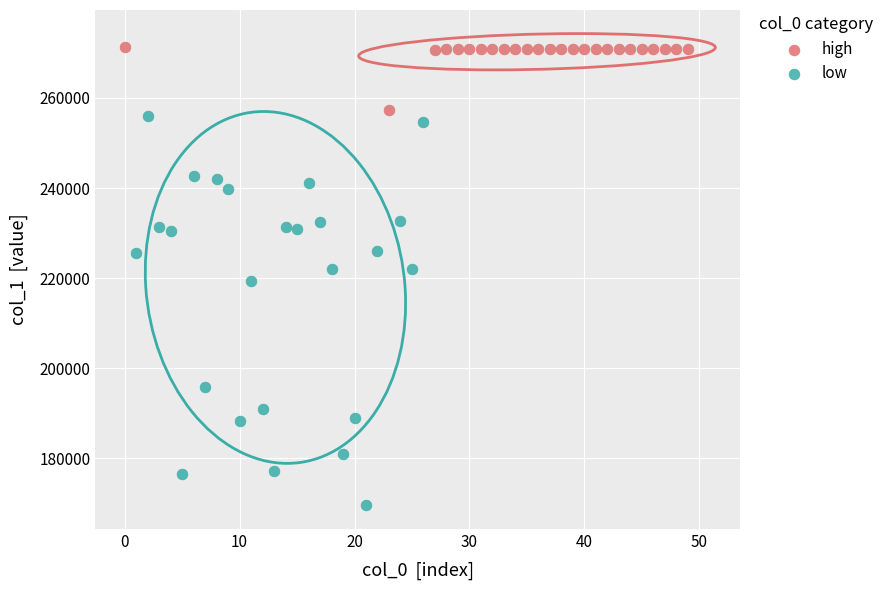

Which series reaches the maximum Y coordinate?

high